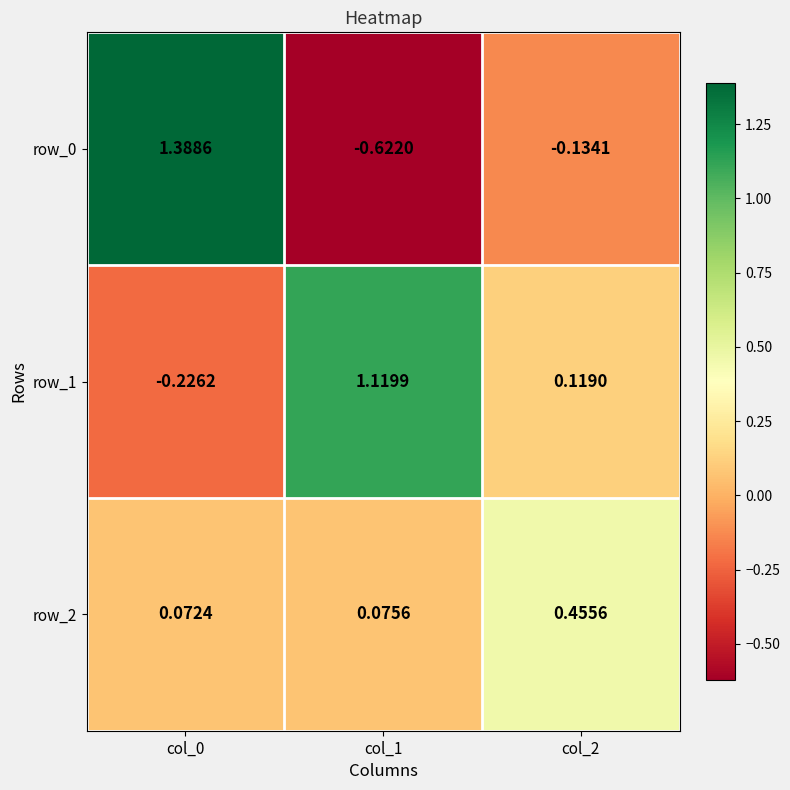

Is the value of row_1 at col_2 greater than the value of row_0 at col_2?

Yes